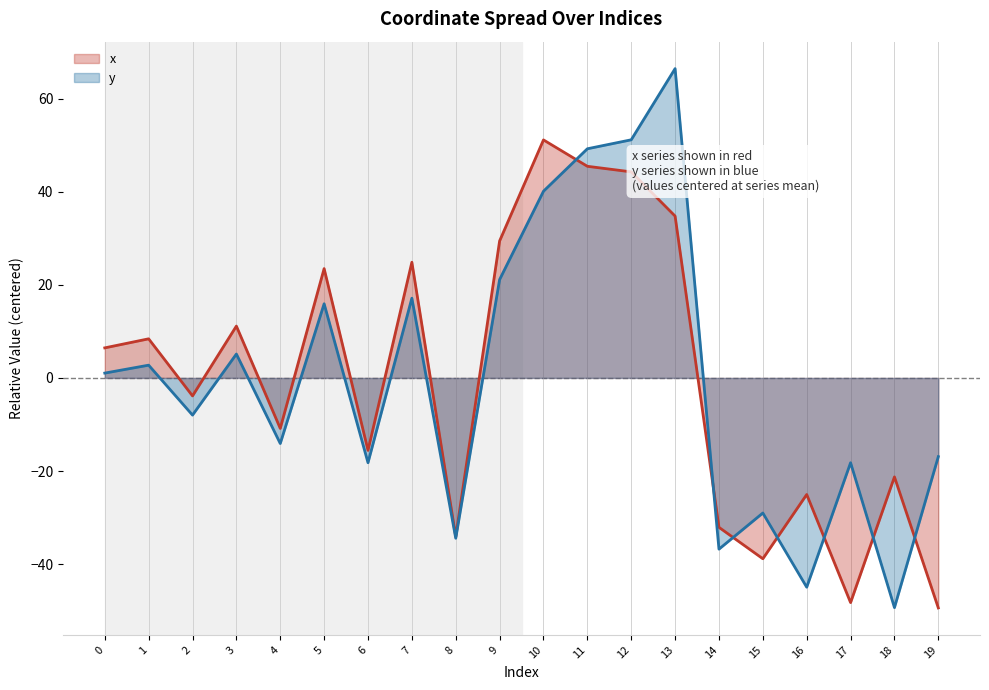

What is the lowest value of the y (line) series?

-49.3